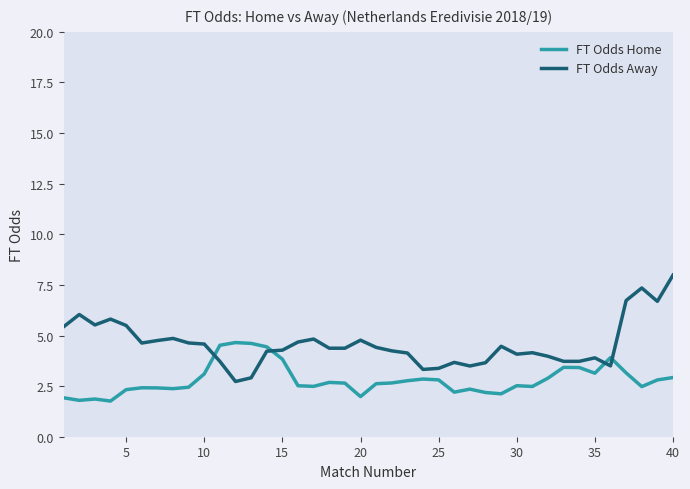

Which series ends up on top after the final intersection of FT Odds Home and FT Odds Away?

FT Odds Away